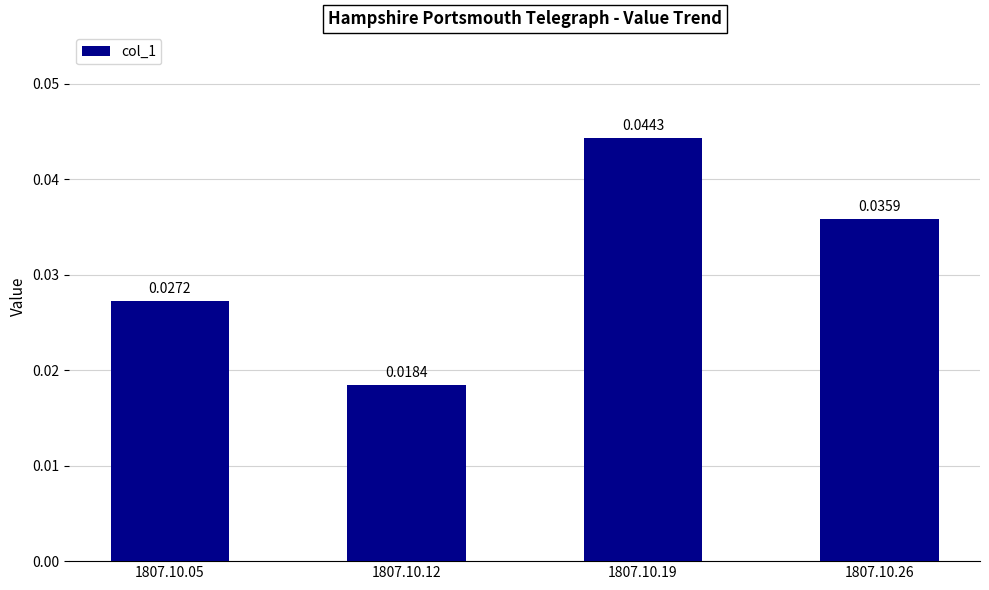

List the labels in order of value, smallest first.

1807.10.12, 1807.10.05, 1807.10.26, 1807.10.19